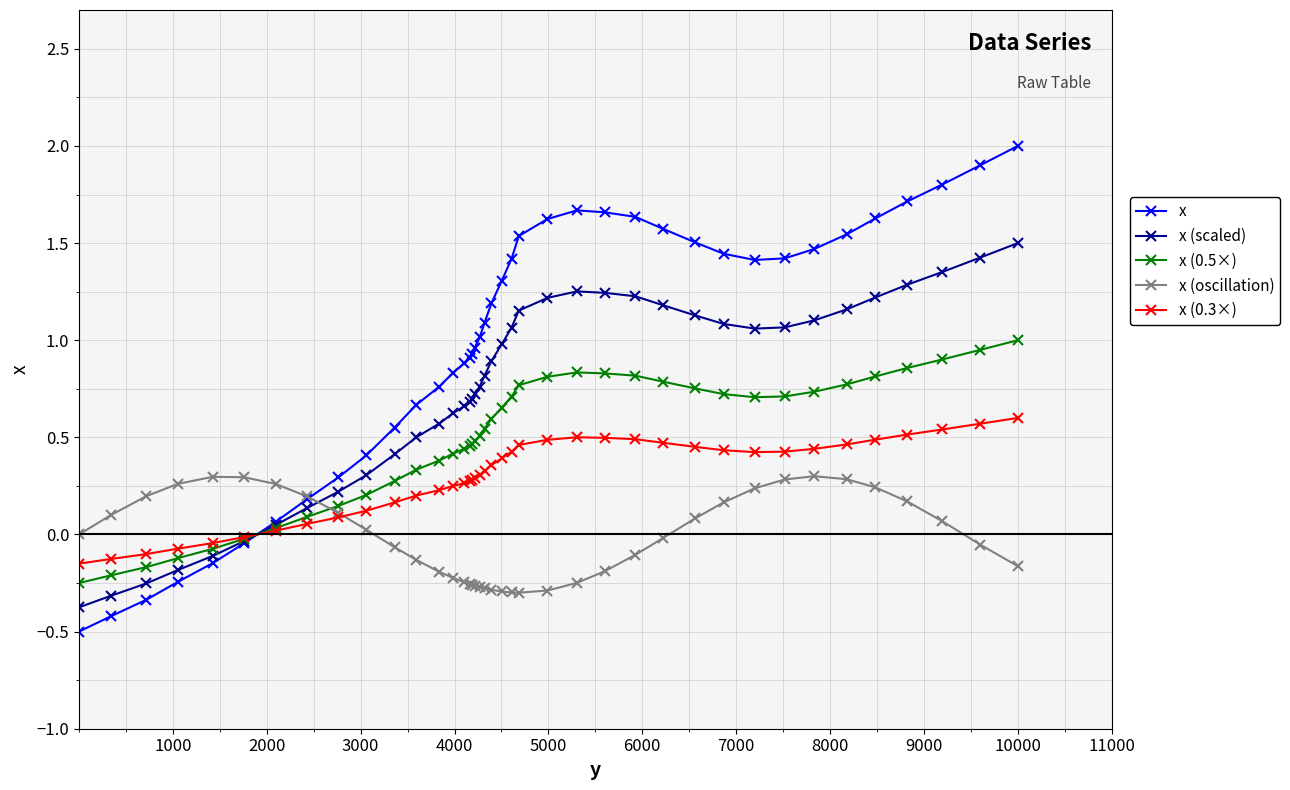

Which series has the largest total across all categories?

x